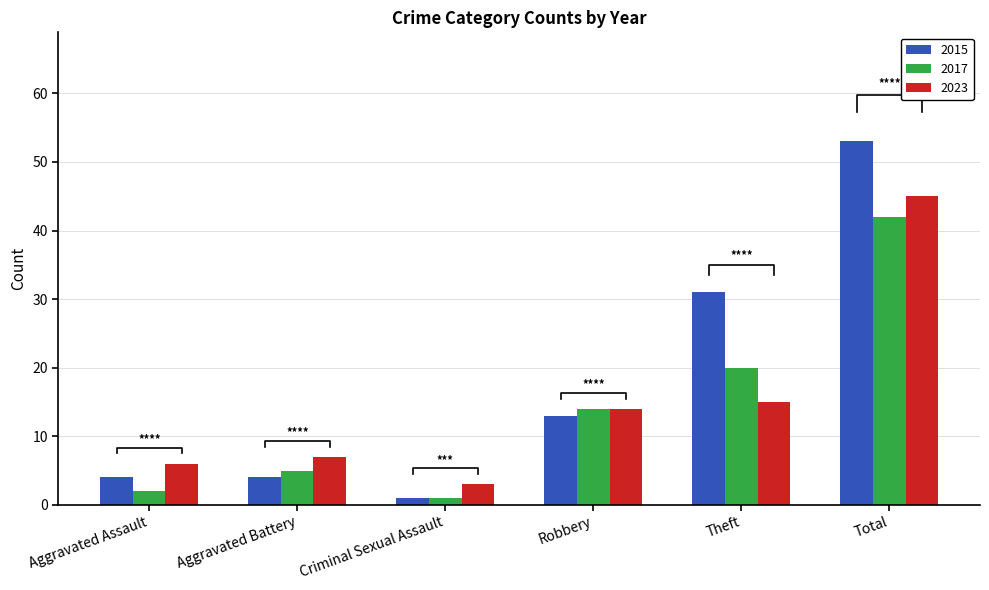

What is the difference between the highest and lowest values at Robbery?

1